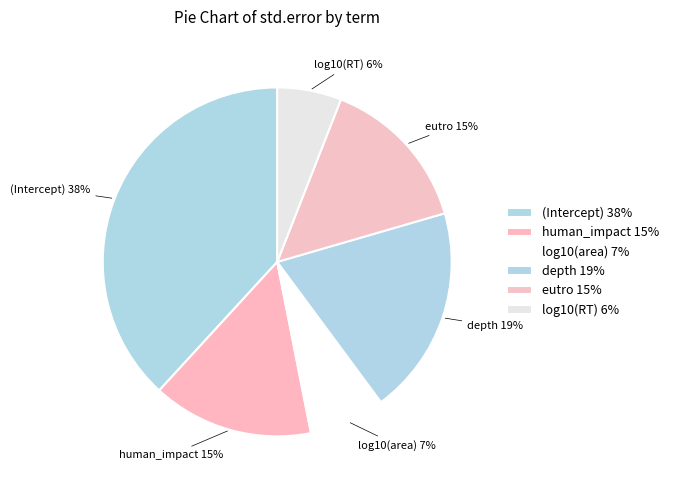

Count the number of slices in the pie.

6